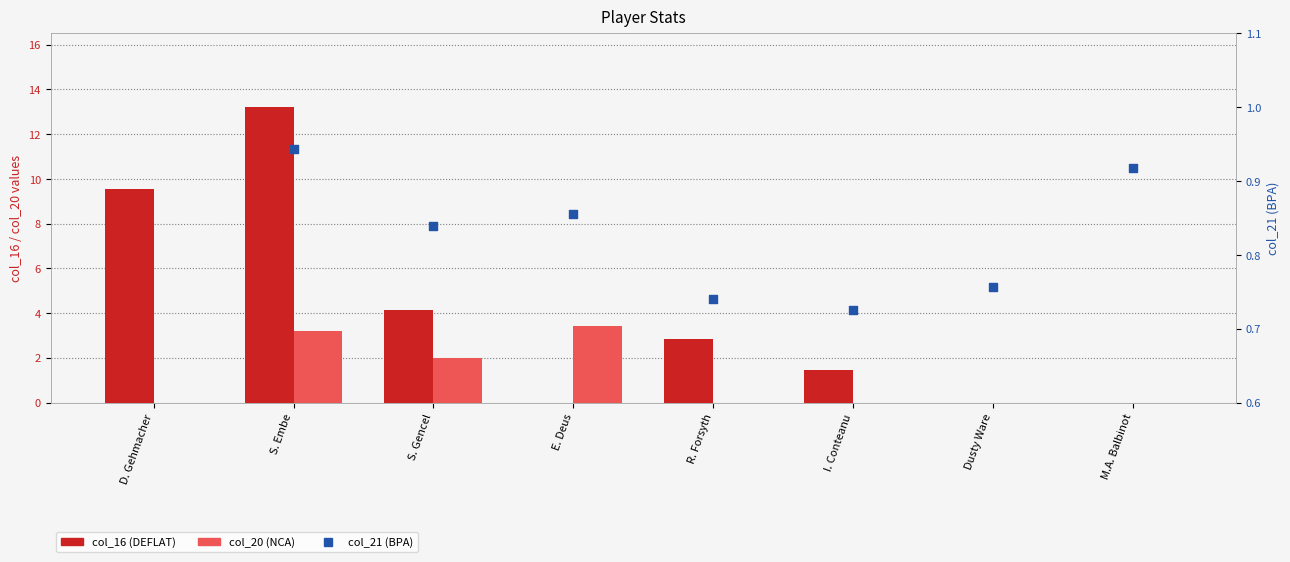

Which series has the largest Y range (max minus min)?

col_16 (DEFLAT)